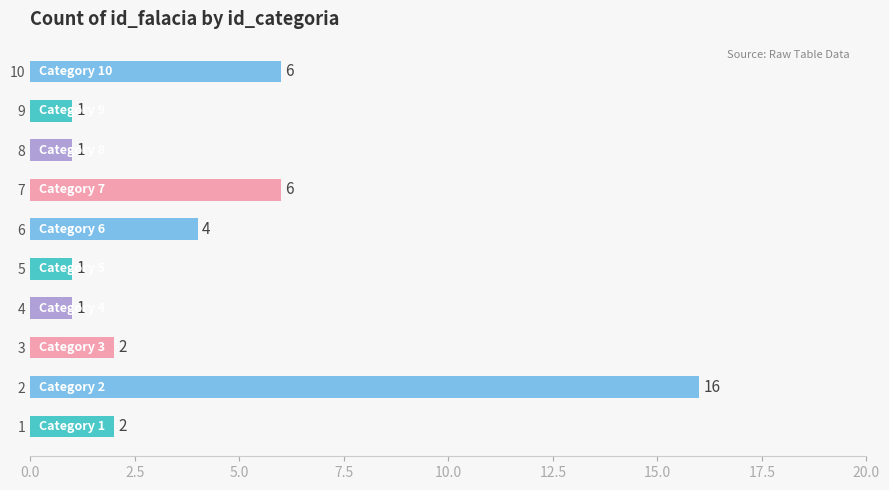

How many data points does each series have?

10